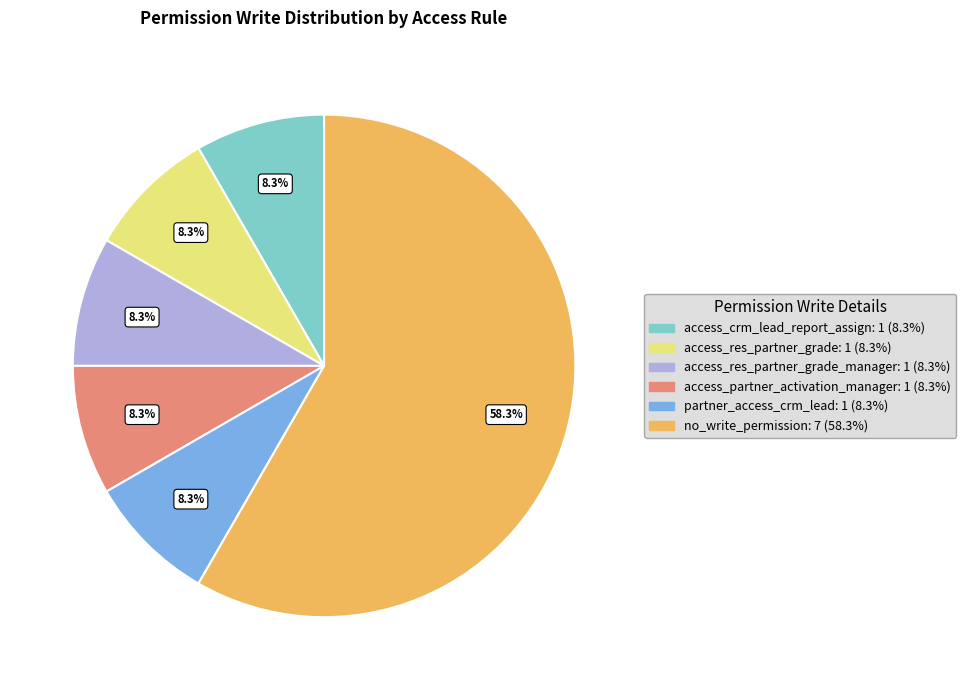

Is there a majority slice in this chart?

Yes